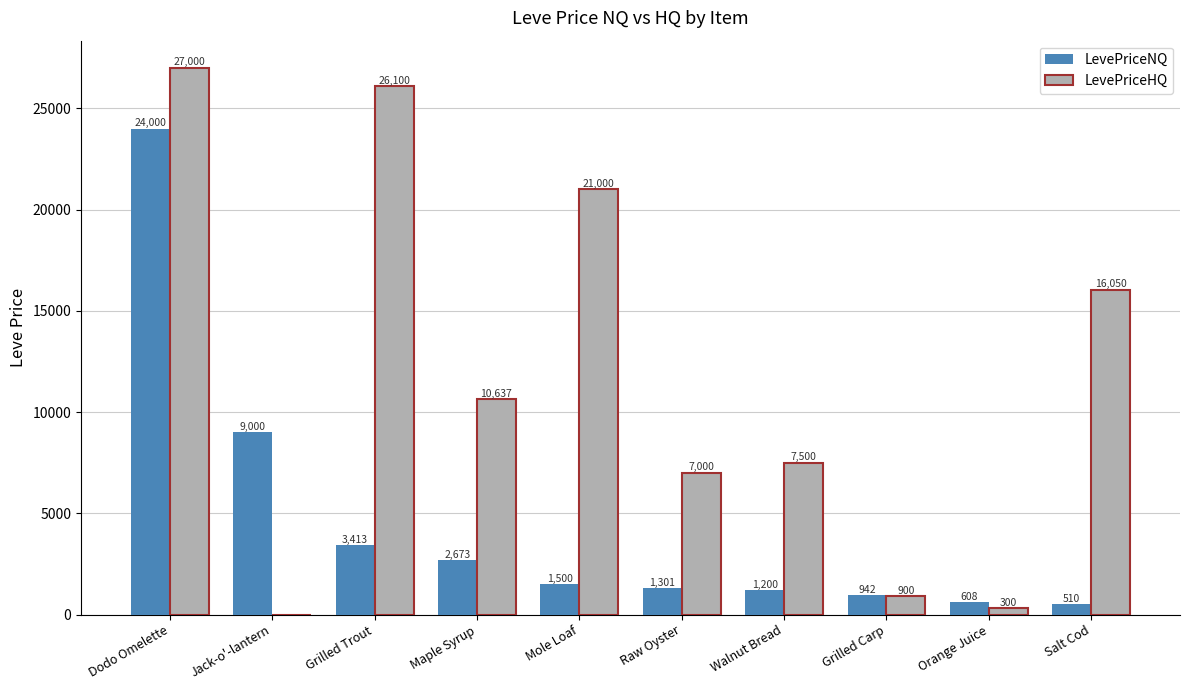

The LevePriceNQ series shows 1301.0 at Raw Oyster. True or false?

True